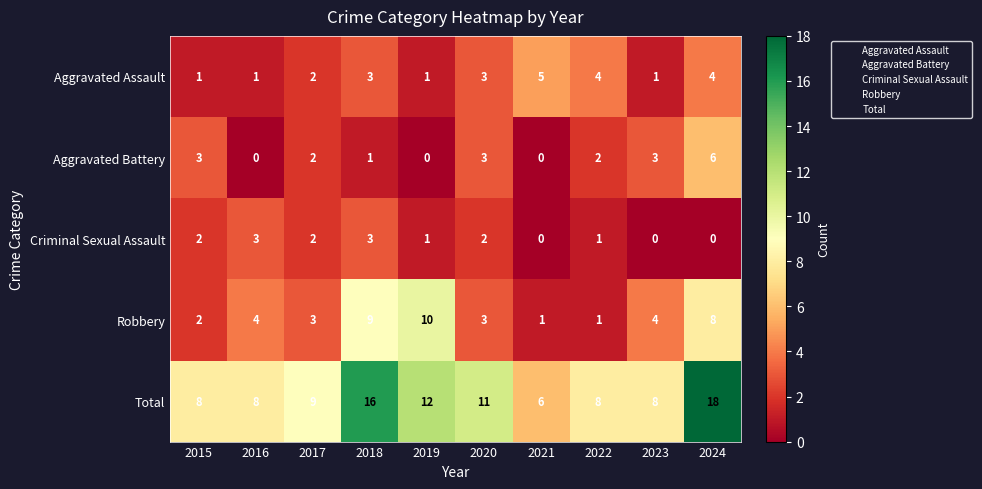

How many distinct data groups are displayed?

5